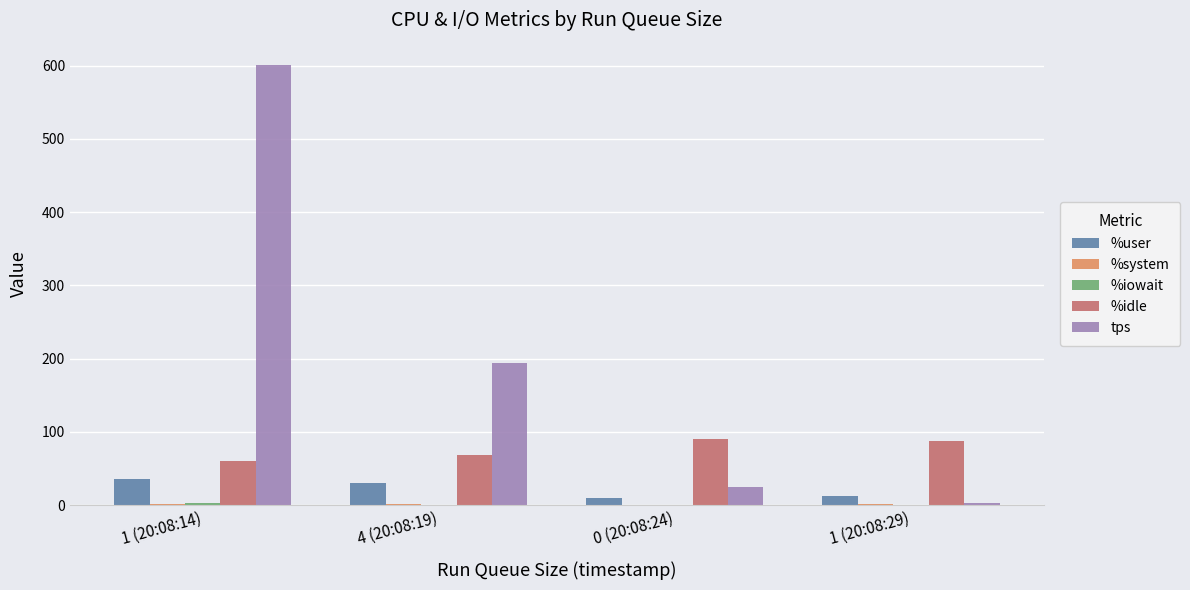

Which series changed the most between 4 (20:08:19) and 0 (20:08:24)?

tps